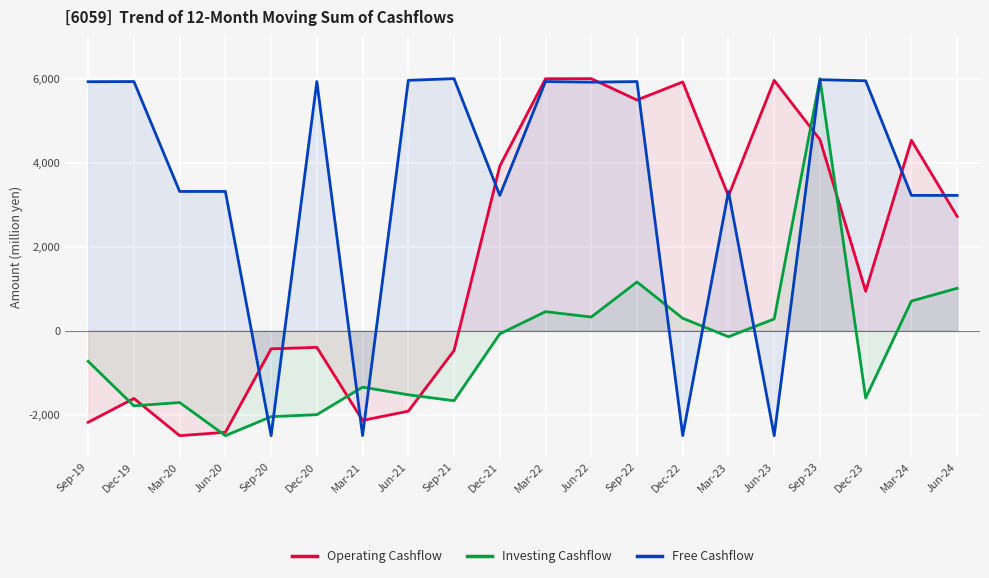

Which series has the largest total across all categories?

Free Cashflow